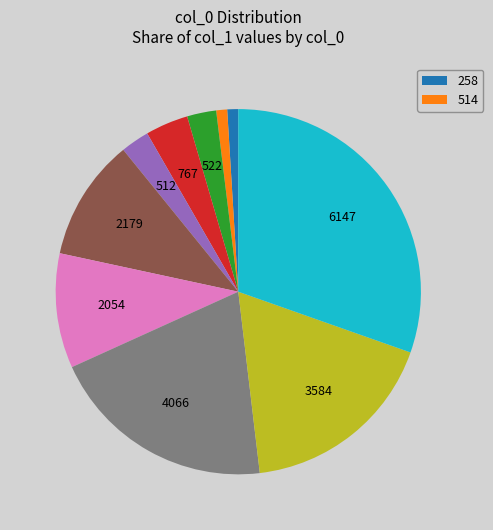

Is there any slice that represents more than half of the pie?

No